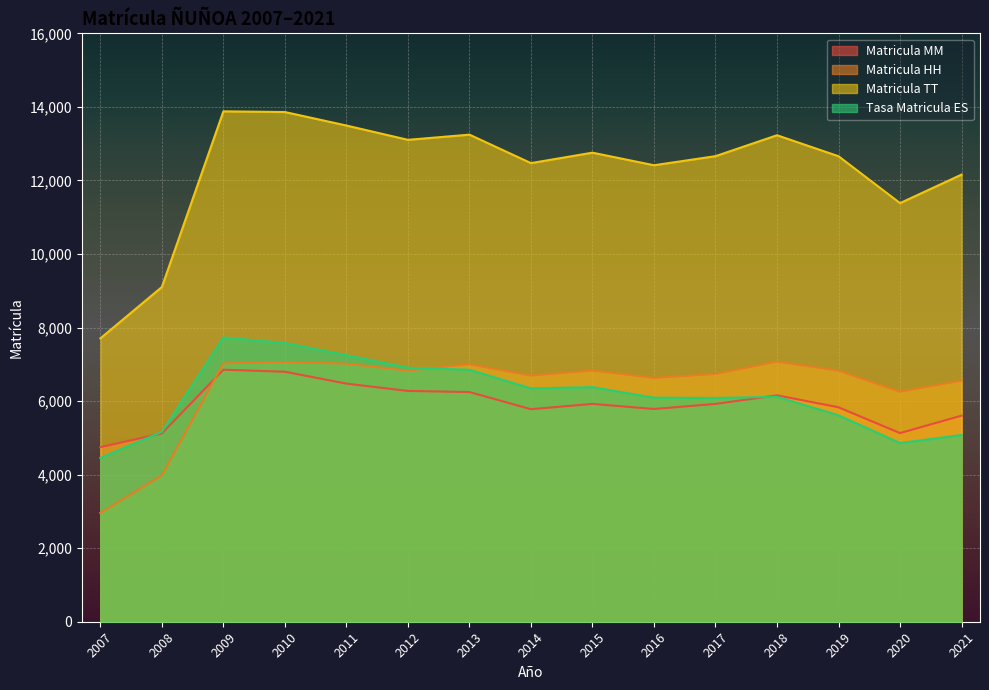

Which series has the largest total across all categories?

Matricula TT